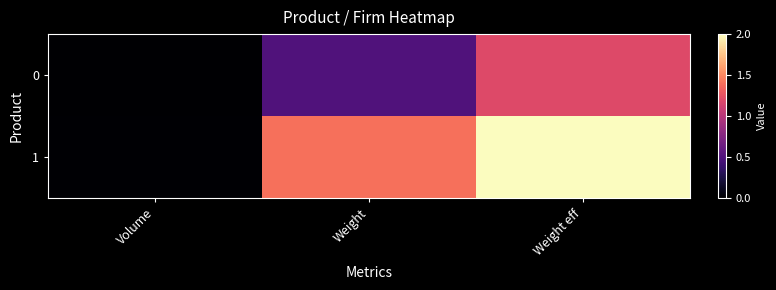

Which label corresponds to the smallest value in the chart?

Volume